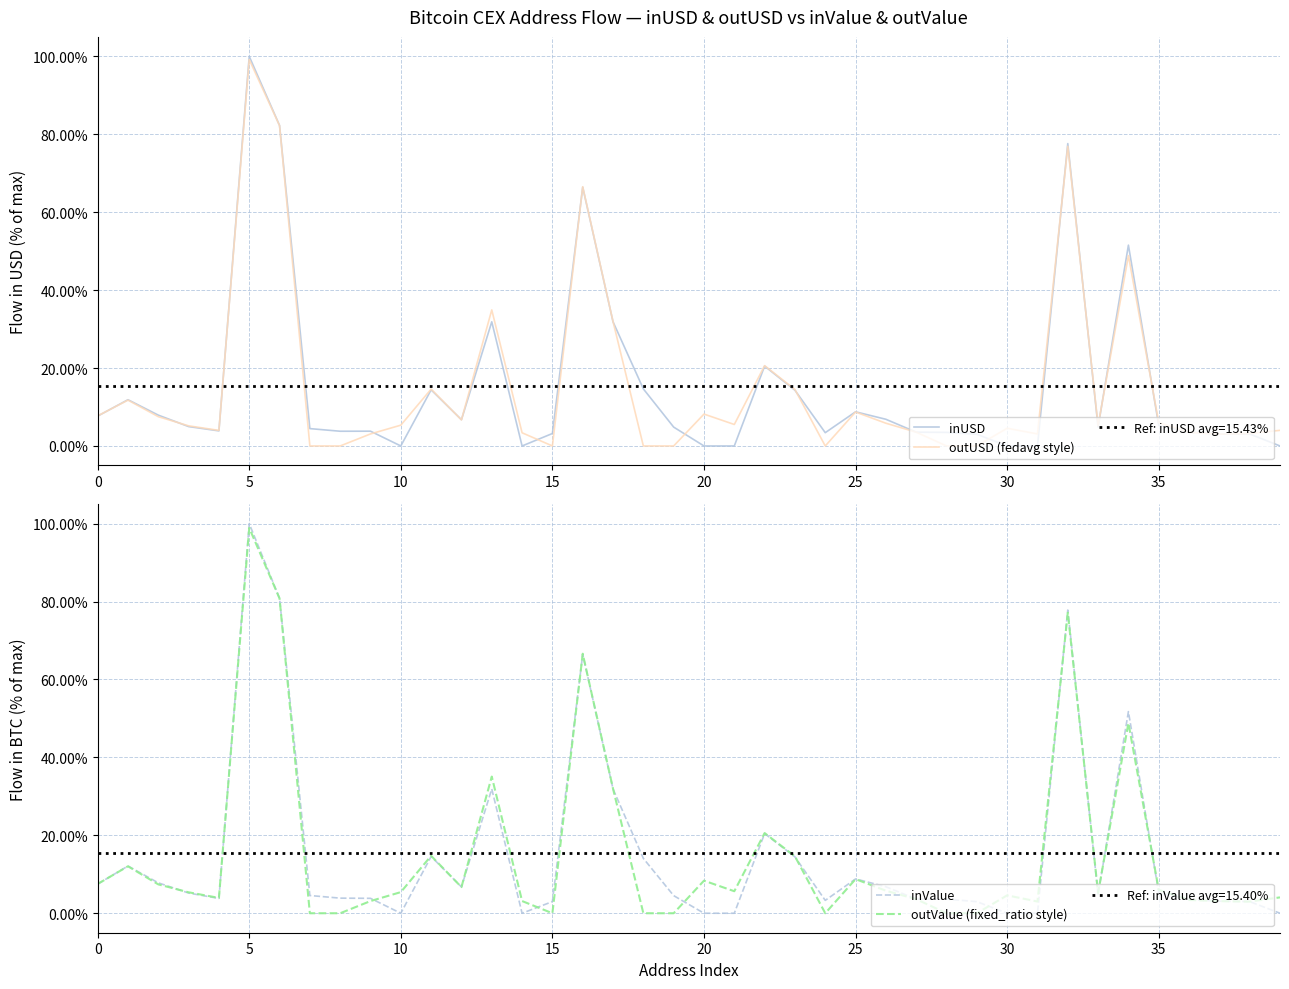

At which label is inValue closest to 50?

34